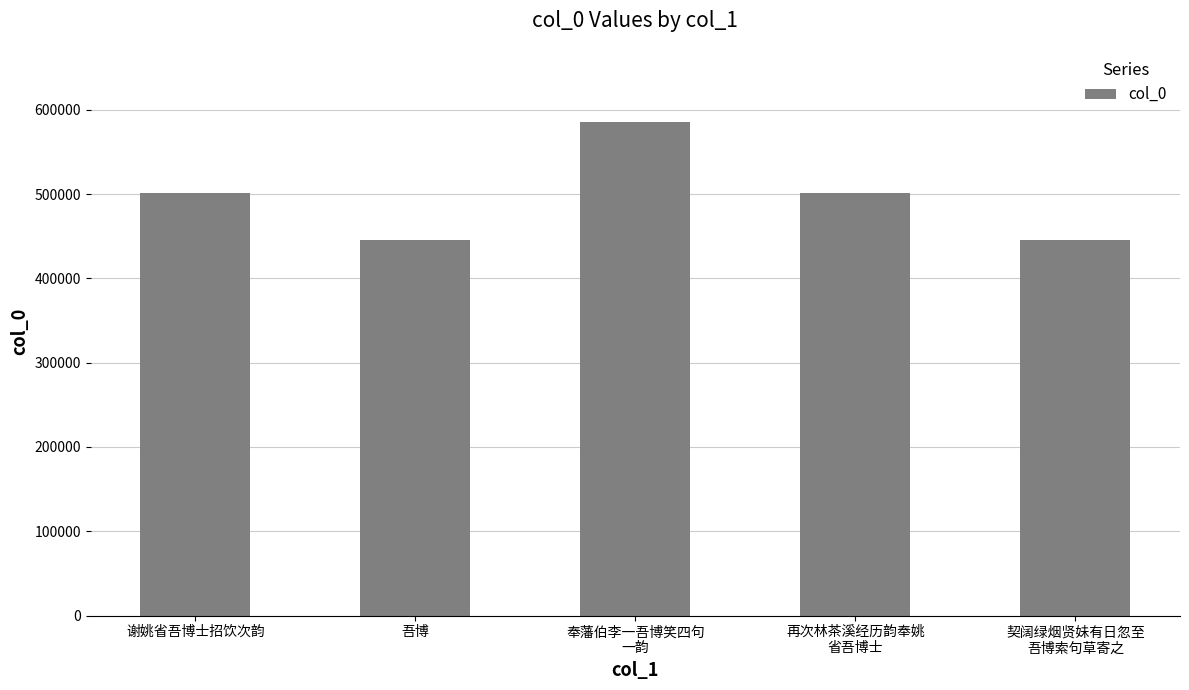

What is the label of the 5th bar from the left?

契阔绿烟贤妹有日忽至
吾博索句草寄之